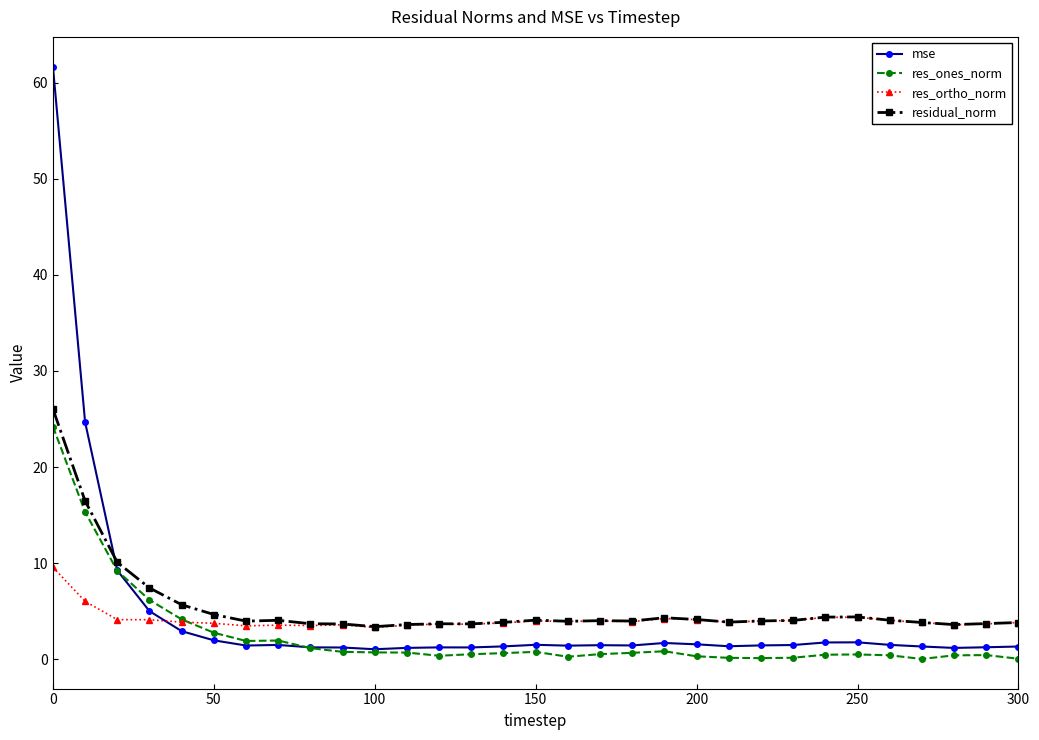

What is the value of the mse point at the 24th from the left?

1.5